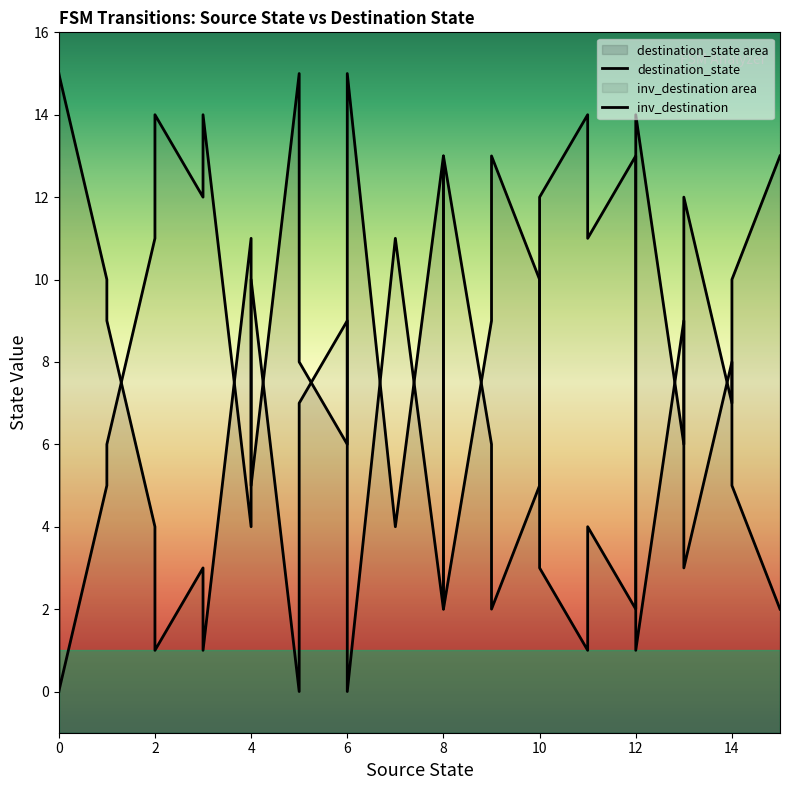

What is the label of the 18th point from the right?

14